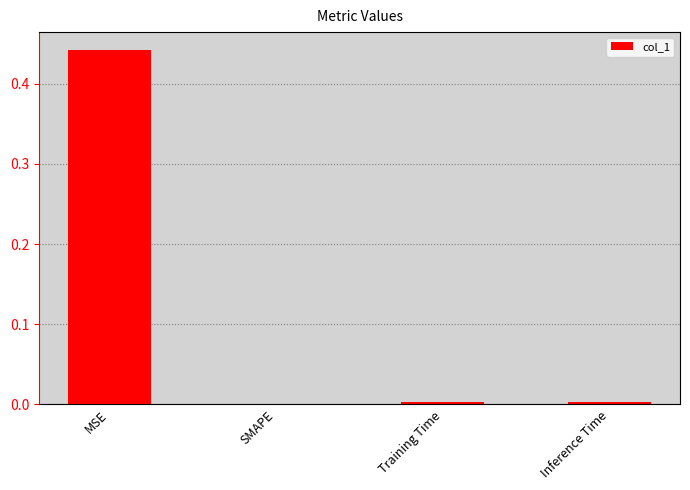

At which category does the chart reach its peak across all series?

MSE